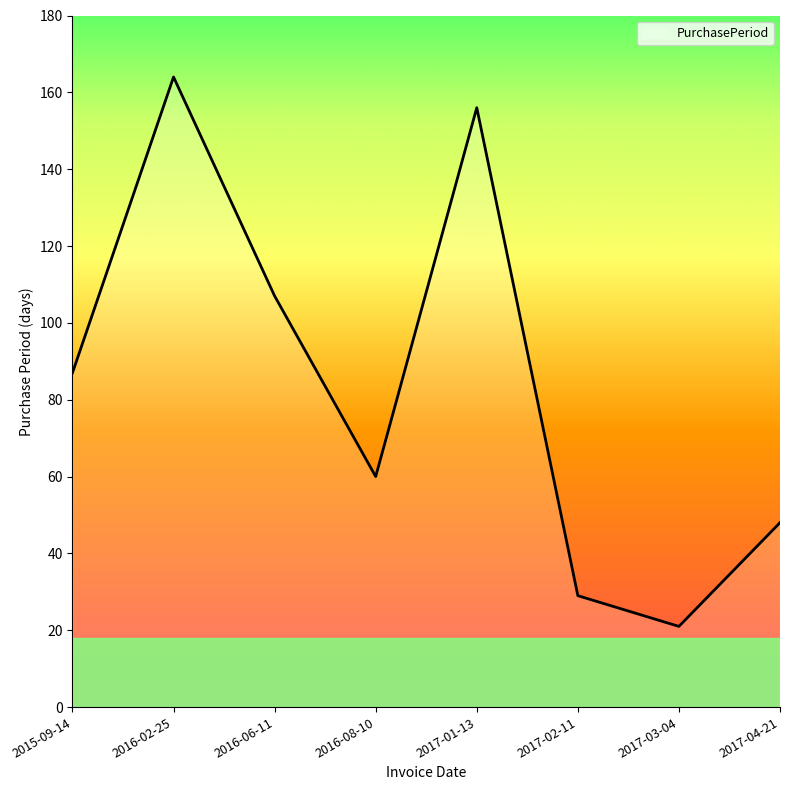

The value at 2016-06-11 is 107. True or false?

True